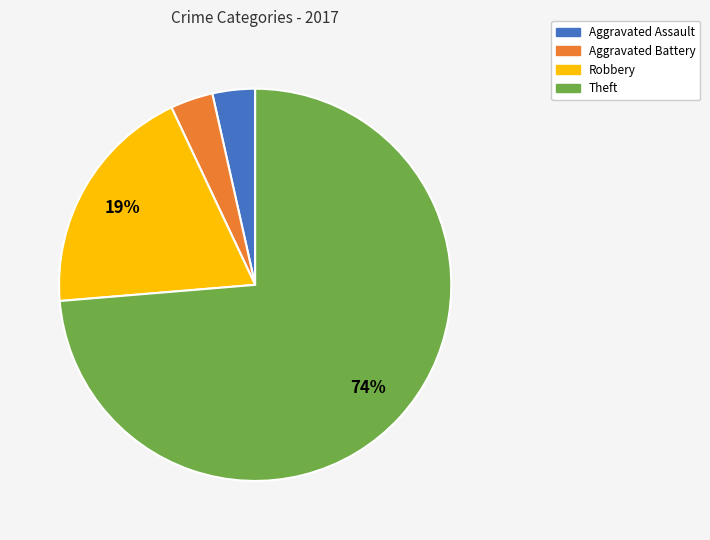

To the nearest percent, what is the combined percentage of Robbery and Aggravated Battery?

23%